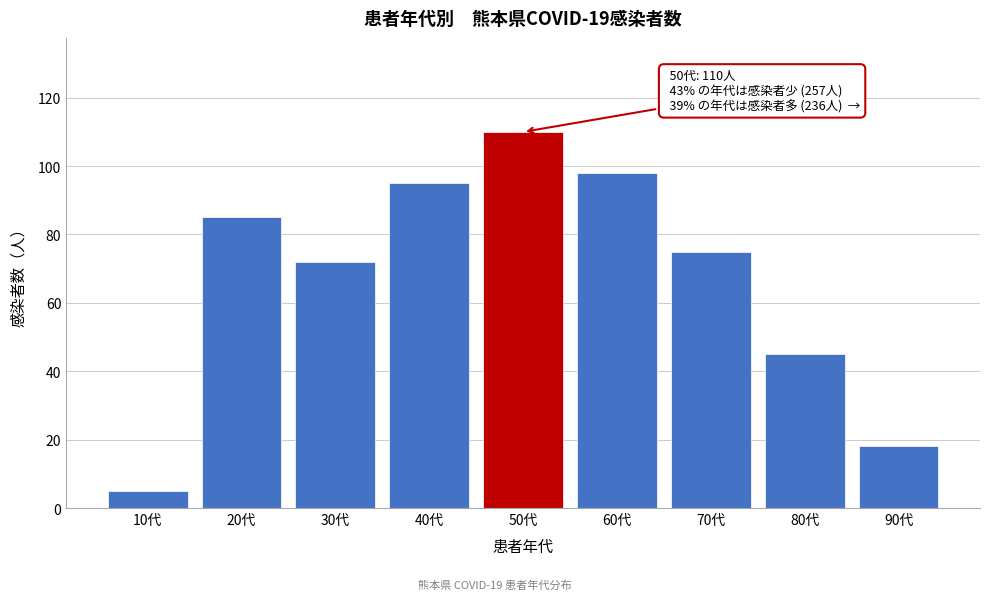

Reading left to right, transcribe all the data shown in this chart.

10代=5	20代=85	30代=72	40代=95	50代=110	60代=98	70代=75	80代=45	90代=18